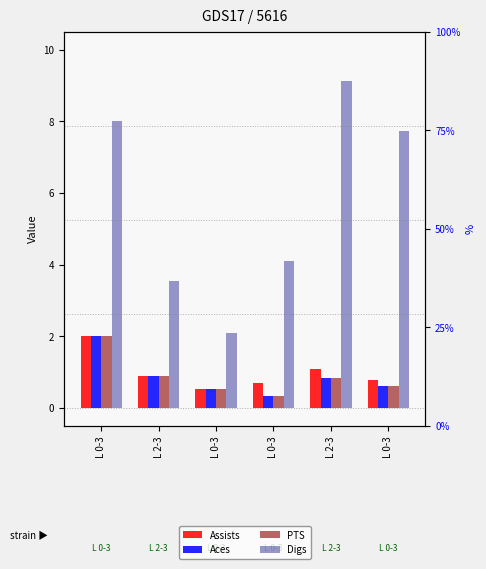

Which series has the largest range (max minus min)?

Digs